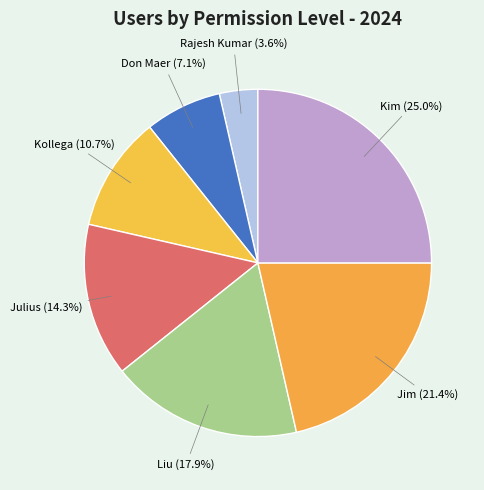

Count the number of slices in the pie.

7